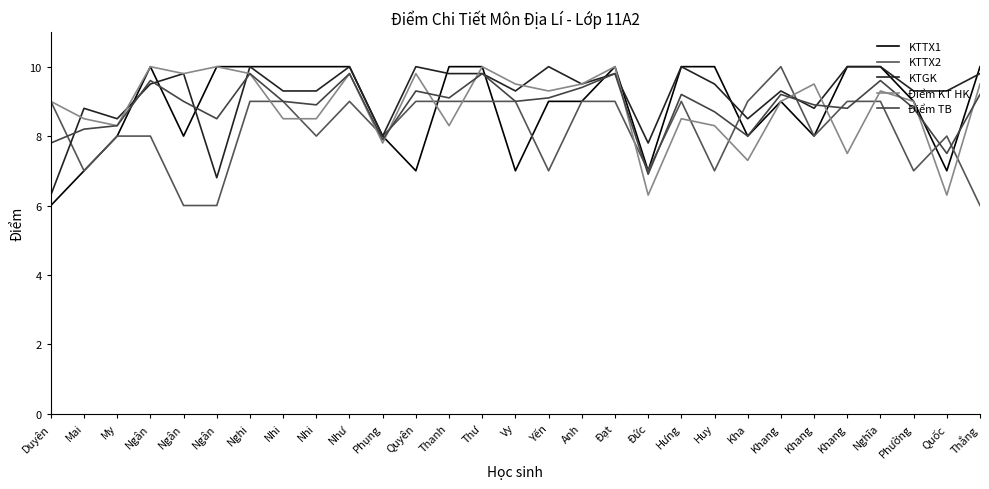

True or false: Điểm TB has a value of 1.5 at Đức.

False